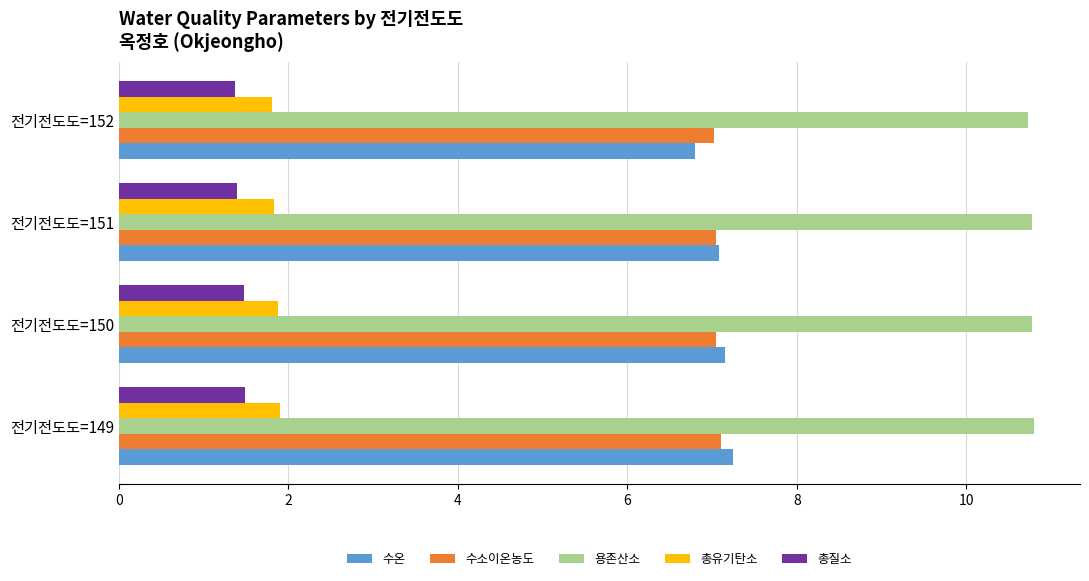

At how many categories does at least one series exceed 2?

4